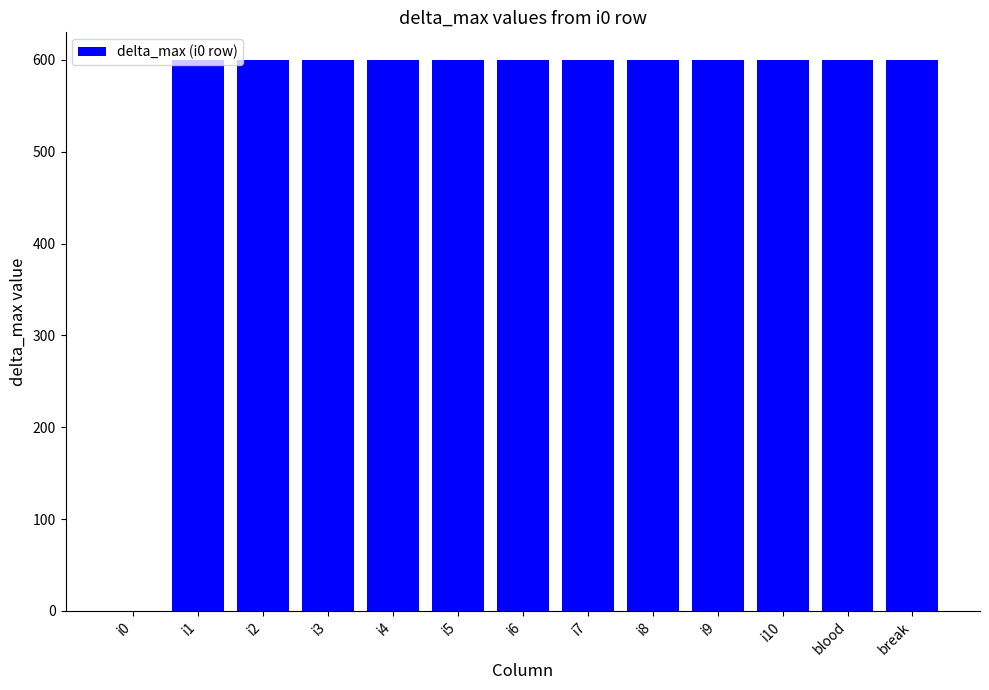

What is the sum of all values?

7200